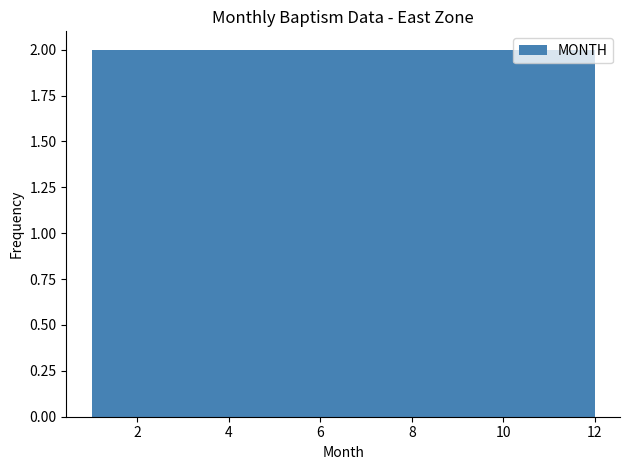

Reading left to right, list every bar in this chart as the range it spans on the x-axis followed by its height. Neither the bar edges nor the heights are printed on the chart, so give them approximately, as read against the axes.

1.0 to 2.0: 2
2.0 to 2.8: 2
2.8 to 3.8: 2
3.8 to 4.6: 2
4.6 to 5.6: 2
5.6 to 6.6: 2
6.6 to 7.4: 2
7.4 to 8.4: 2
8.4 to 9.2: 2
9.2 to 10.2: 2
10.2 to 11.0: 2
11.0 to 12.0: 2